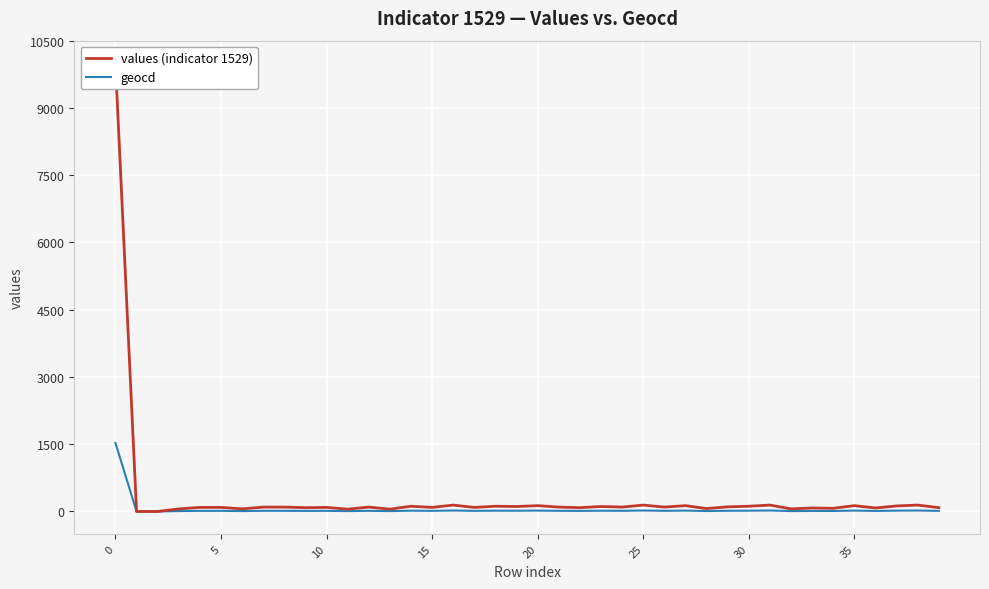

What is the label of the 21st point from the left?

20